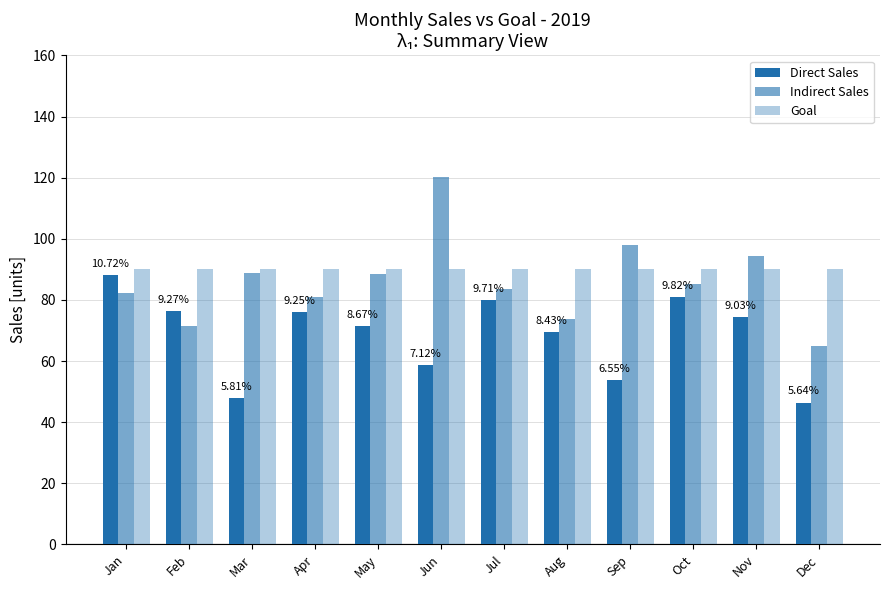

What is the maximum value for Direct Sales?

88.2